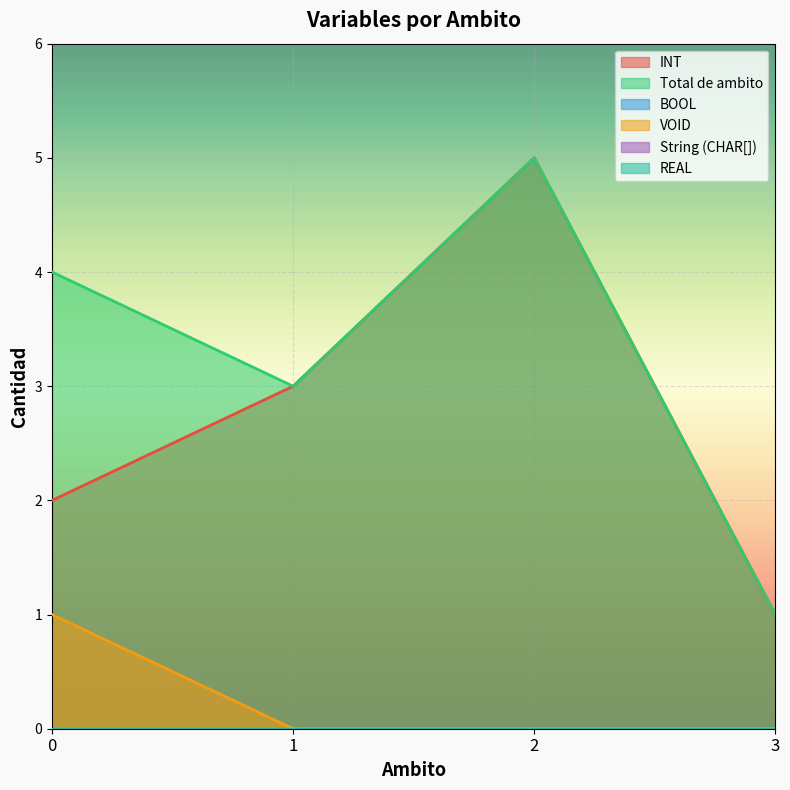

Is the value of INT at 2 greater than the value of VOID at 1?

Yes